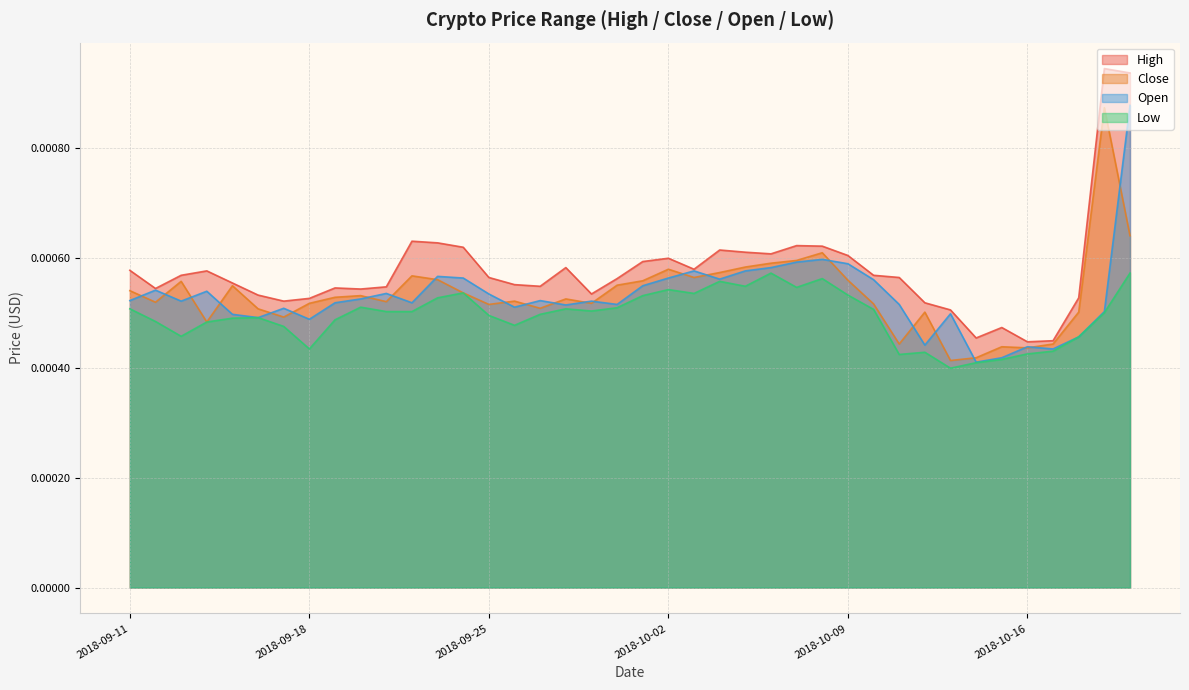

Which series has the largest total across all categories?

High